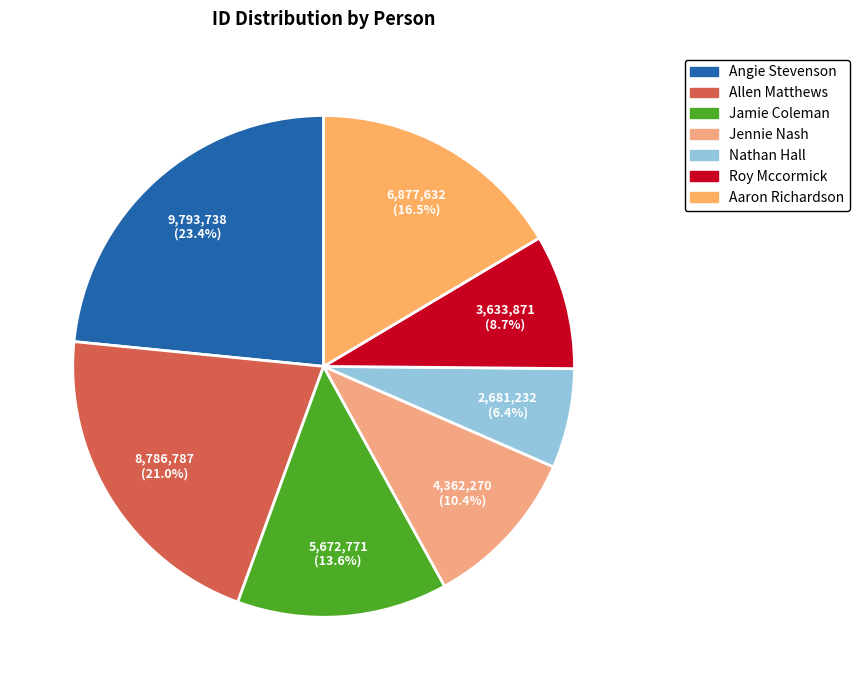

Is the sum of Nathan Hall and Angie Stevenson greater than half?

No